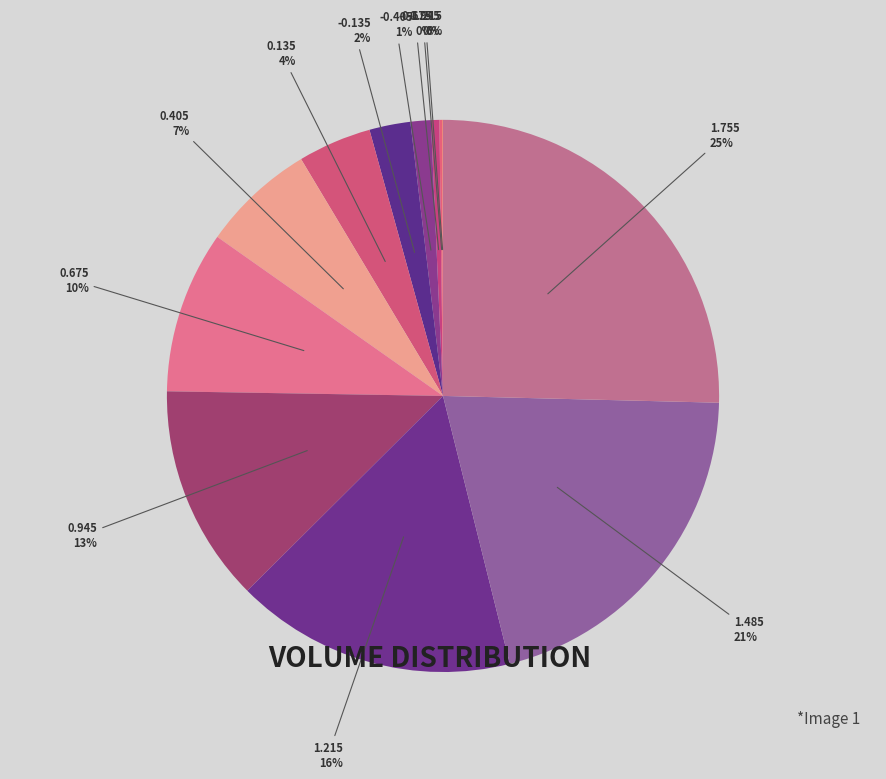

Which has a higher value, 0.675 or 0.945?

0.945